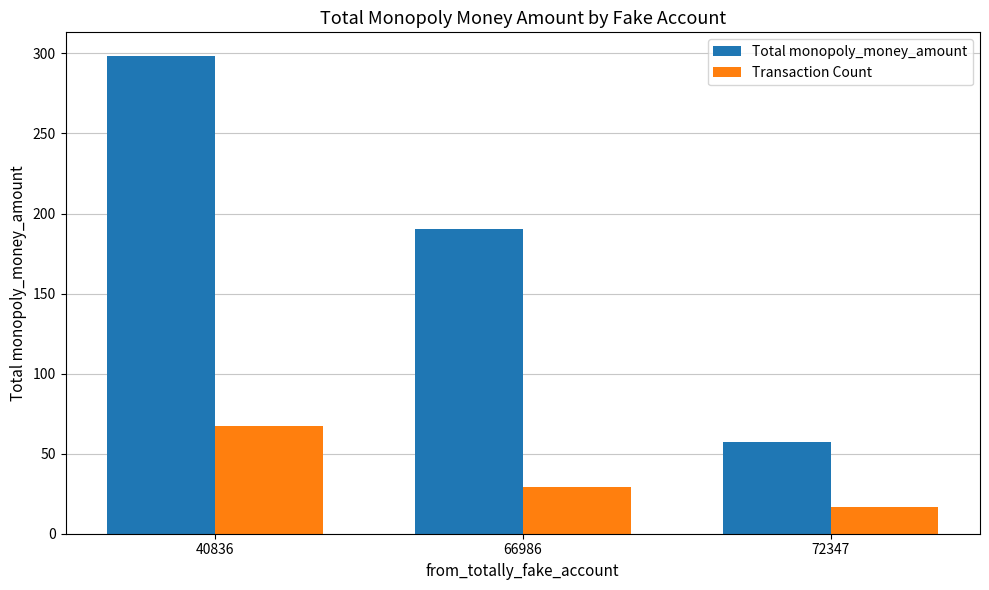

At how many categories does at least one series exceed 248?

1